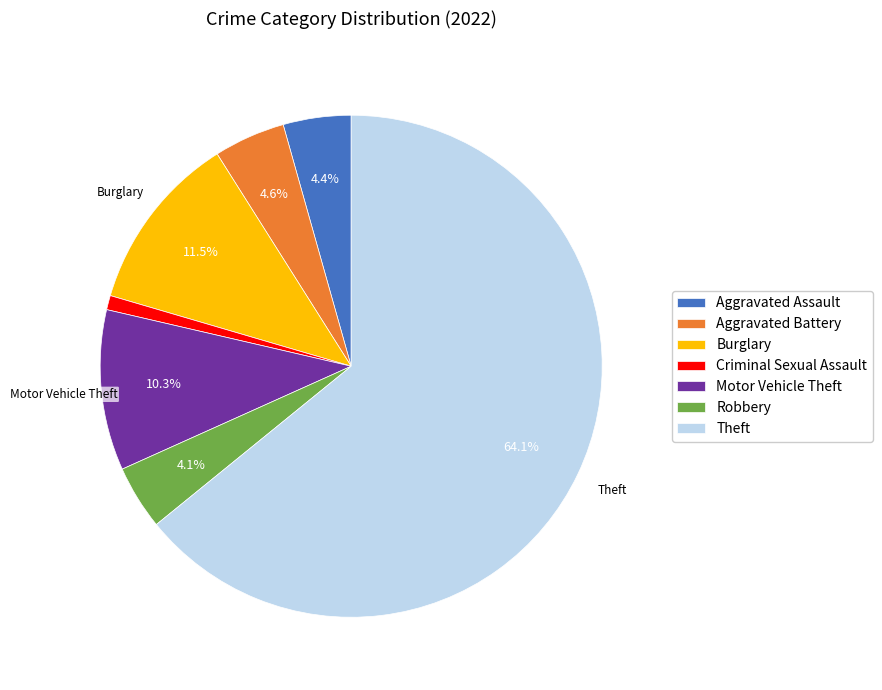

Is there a majority slice in this chart?

Yes